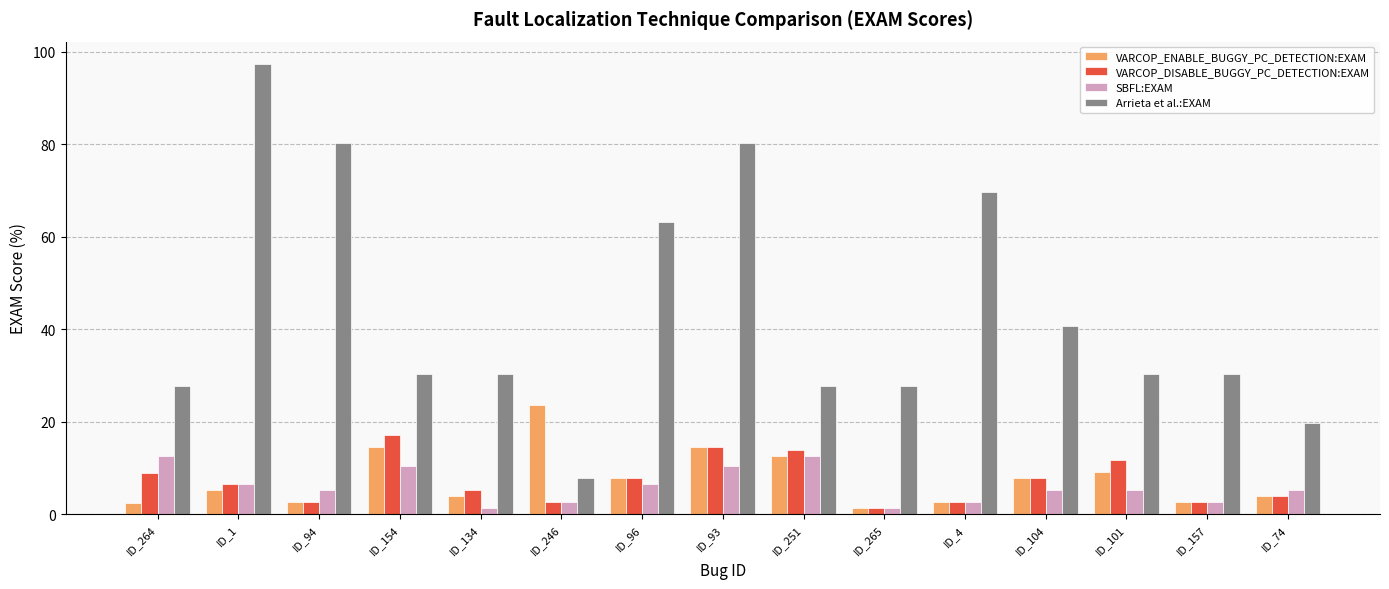

At which label does VARCOP_ENABLE_BUGGY_PC_DETECTION:EXAM first exceed 5?

ID_1